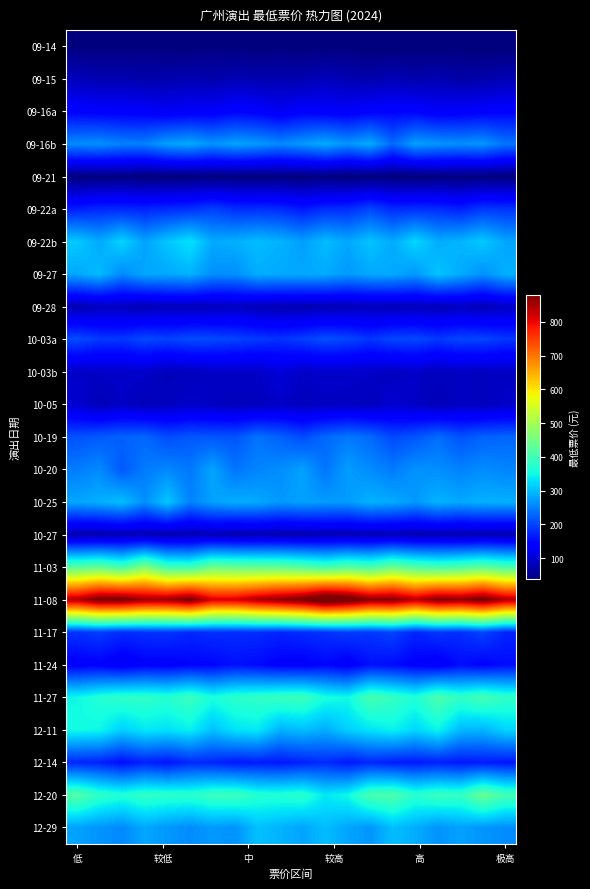

Rank the series by their maximum value, from highest to lowest.

11-08, 11-03, 12-20, 11-27, 12-11, 09-22b, 10-25, 09-27, 12-29, 09-16b, 10-20, 10-19, 10-03a, 09-22a, 11-17, 12-14, 11-24, 09-16a, 10-03b, 10-05, 09-28, 09-15, 10-27, 09-14, 09-21